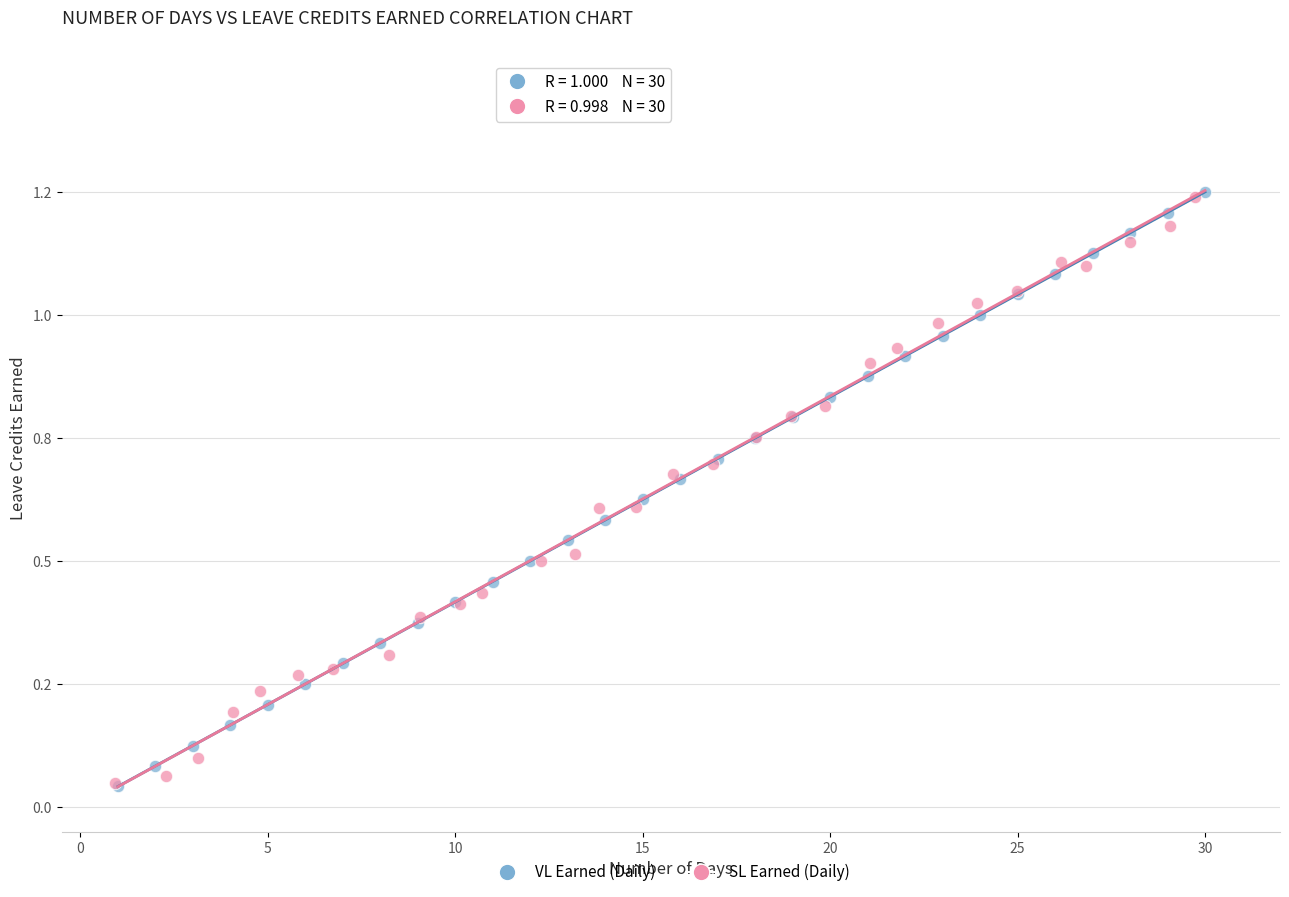

Which series has the widest spread of Y values?

VL Earned (Daily)